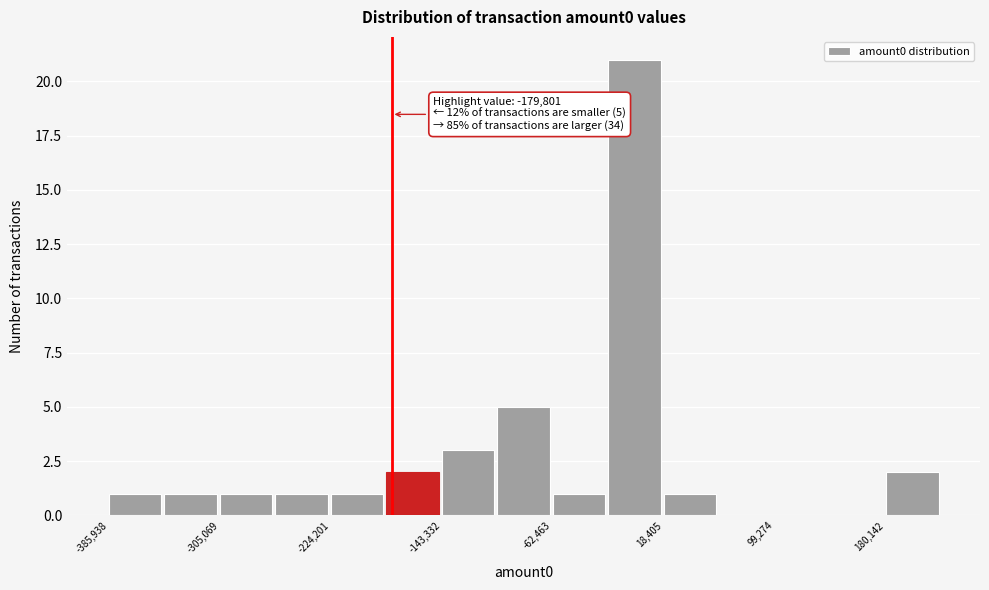

Over which range of the x-axis is the bar tallest?

-20000 to 20000